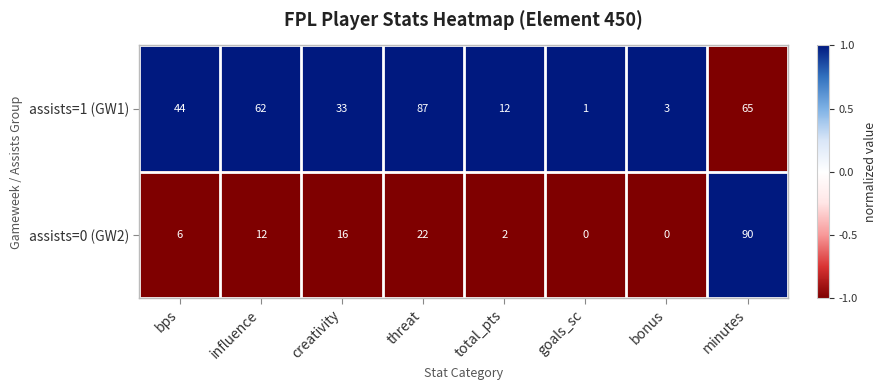

How many values in assists=0 (GW2) are above zero?

6